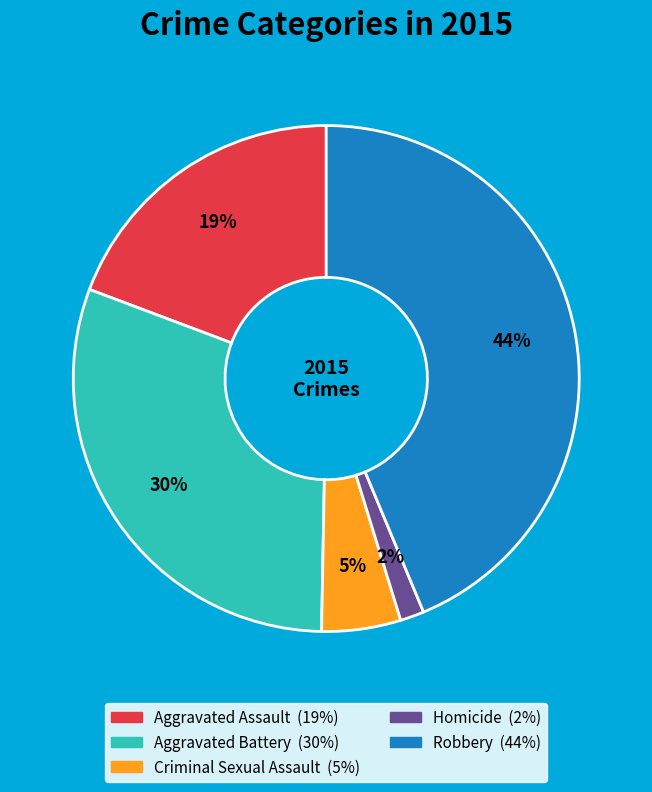

Which slice is the smallest?

Homicide